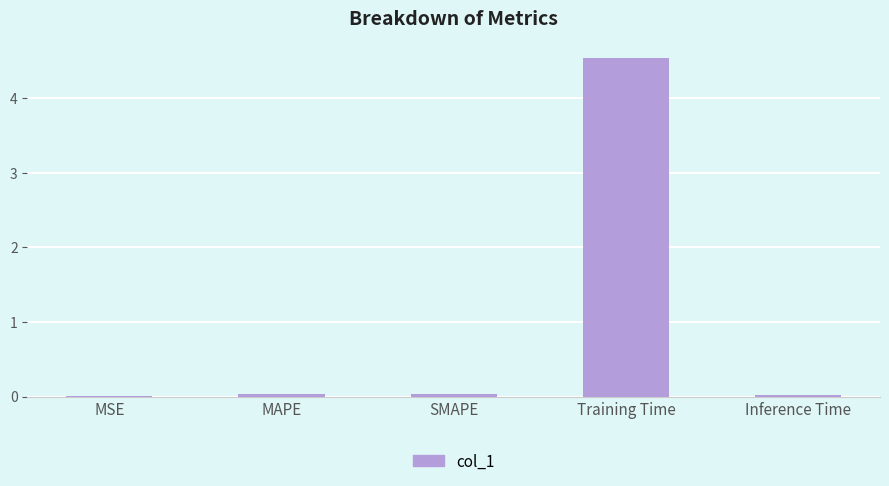

What is the maximum value shown in the chart?

4.5